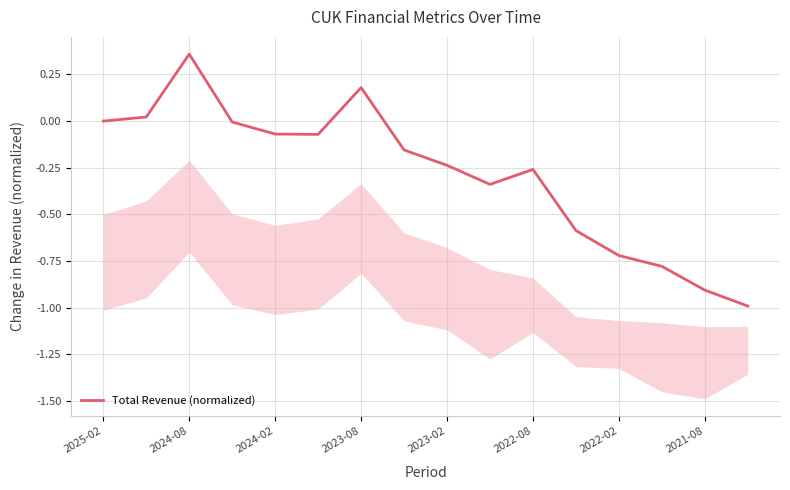

Is this an area chart (filled region under the line)?

No